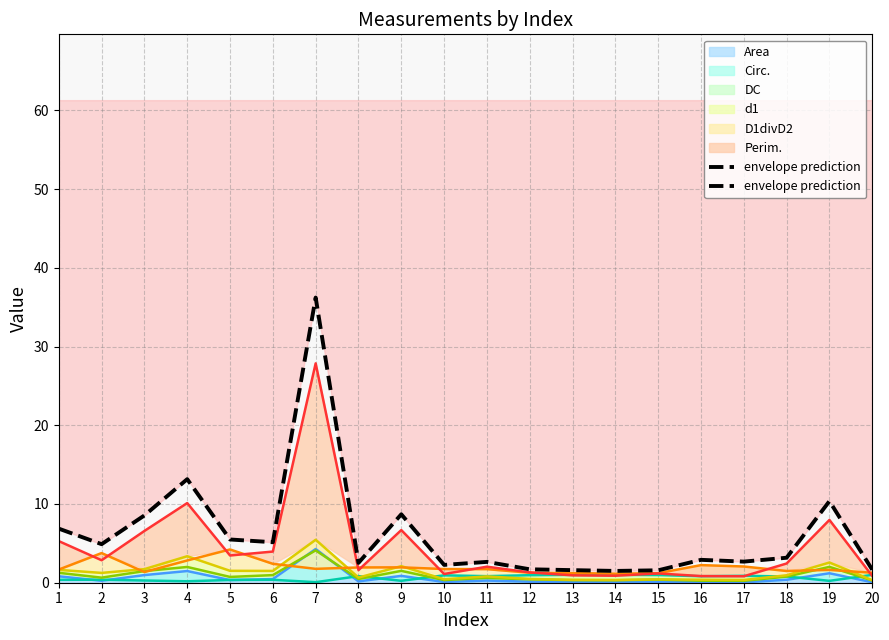

How many points are lower than both their immediate neighbors (excluding endpoints)?

6